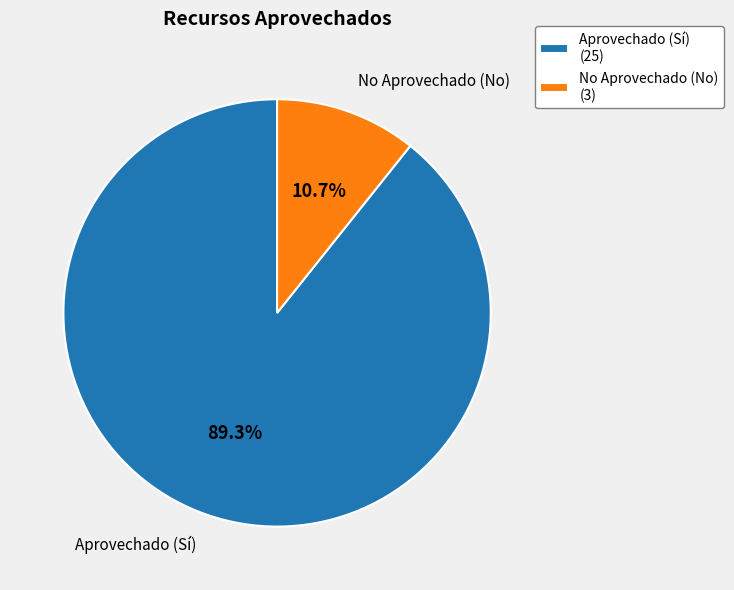

To the nearest percent, what is the average slice percentage?

50%